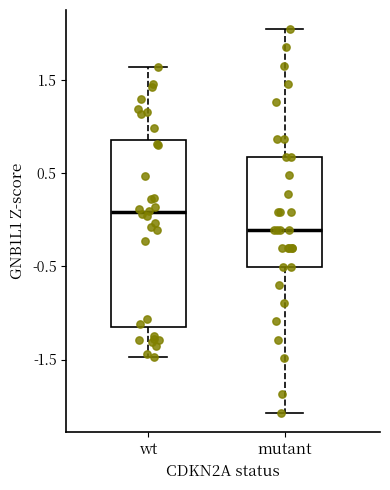

Reading left to right, transcribe this box plot: for each box, give where its median line is, the range the box spans, and where its two whiskers end, as read against the y-axis. The values are not printed on the chart, so give them approximately, as read against the axis.

wt: median 0.1, box -1.2 to 0.9, whiskers -1.5 to 1.6
mutant: median -0.1, box -0.5 to 0.7, whiskers -2.1 to 2.0